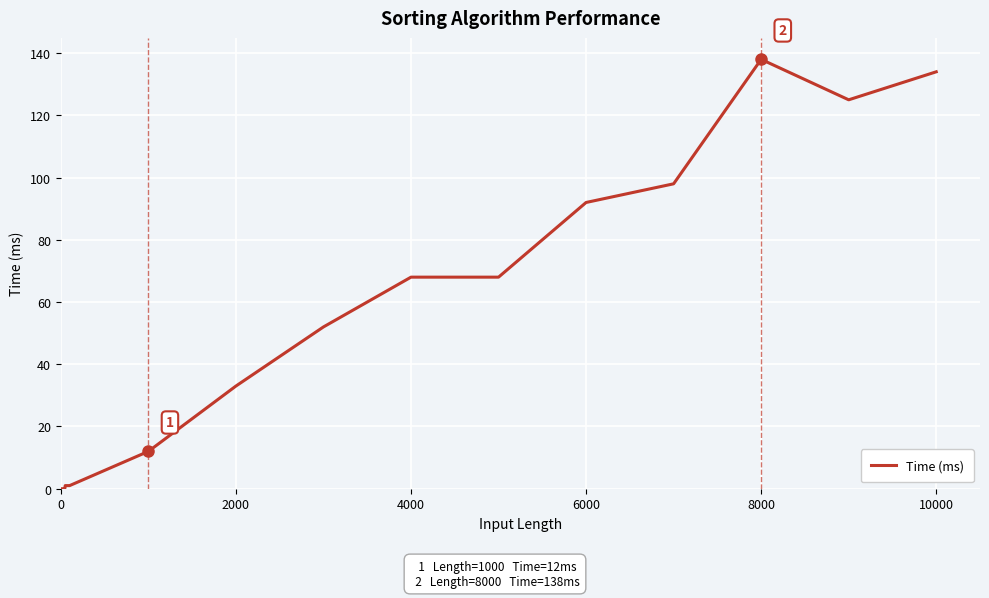

What is the maximum value shown in the chart?

138